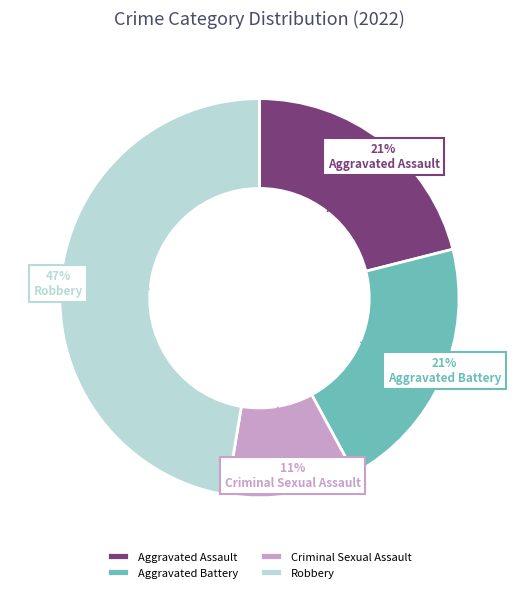

Does any single category account for the majority?

No